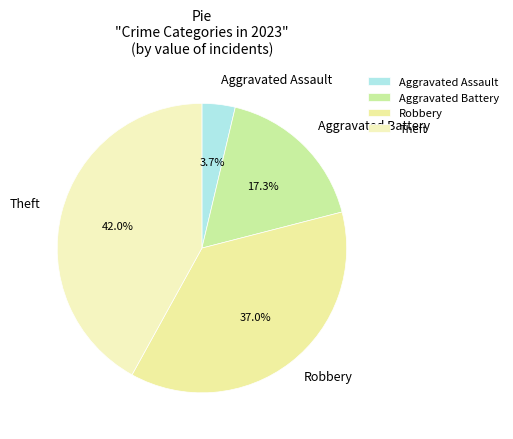

Is Aggravated Assault the majority of the pie?

No